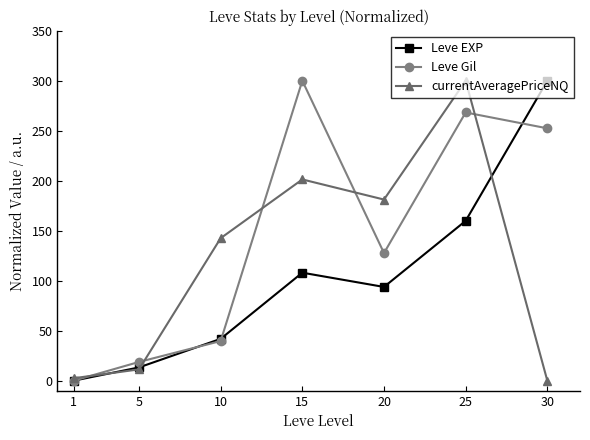

True or false: currentAveragePriceNQ has a value of 300.0 at 25.

True